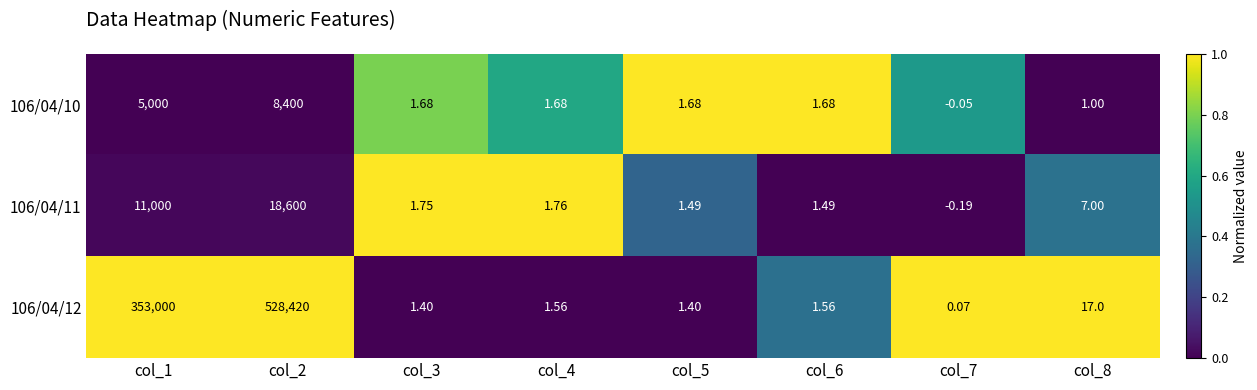

At how many categories does at least one series exceed 0?

8